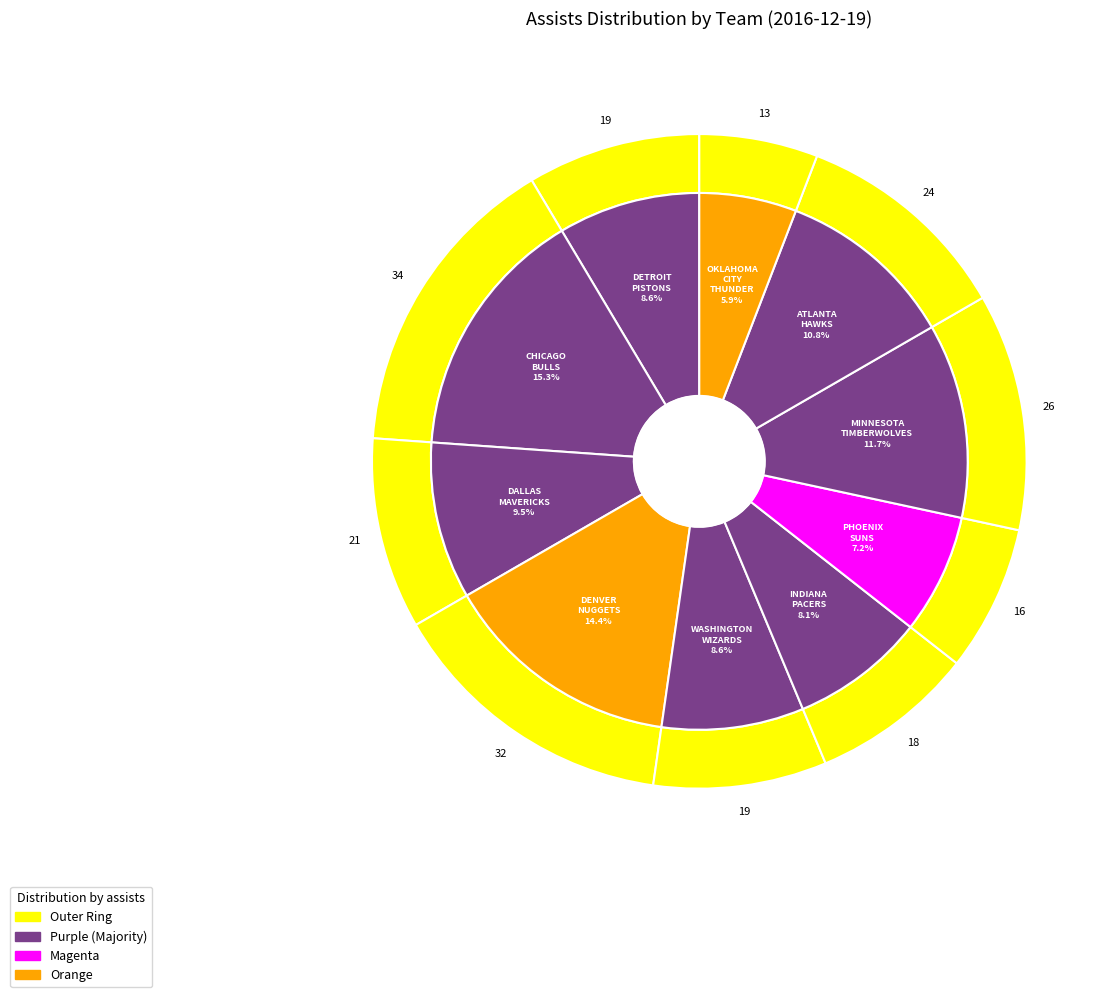

To the nearest percent, what is the average slice percentage?

10%